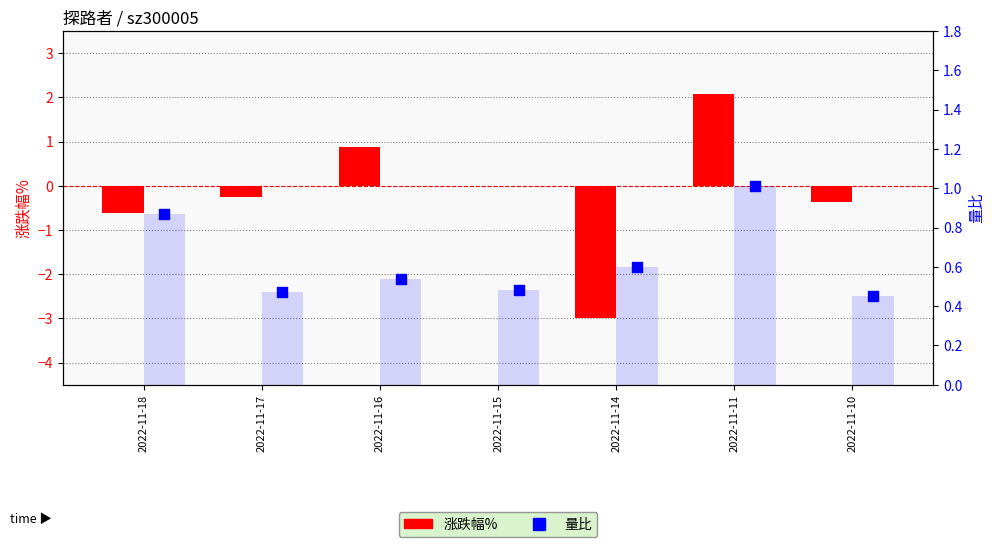

At how many categories does at least one series exceed -1?

7